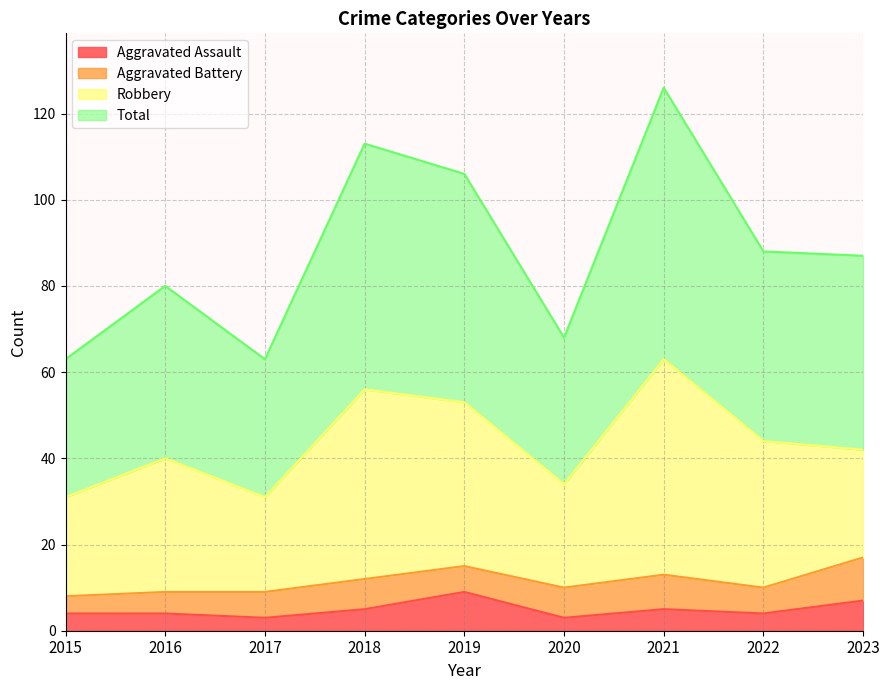

Between 2019 and 2021, which is larger?

2019